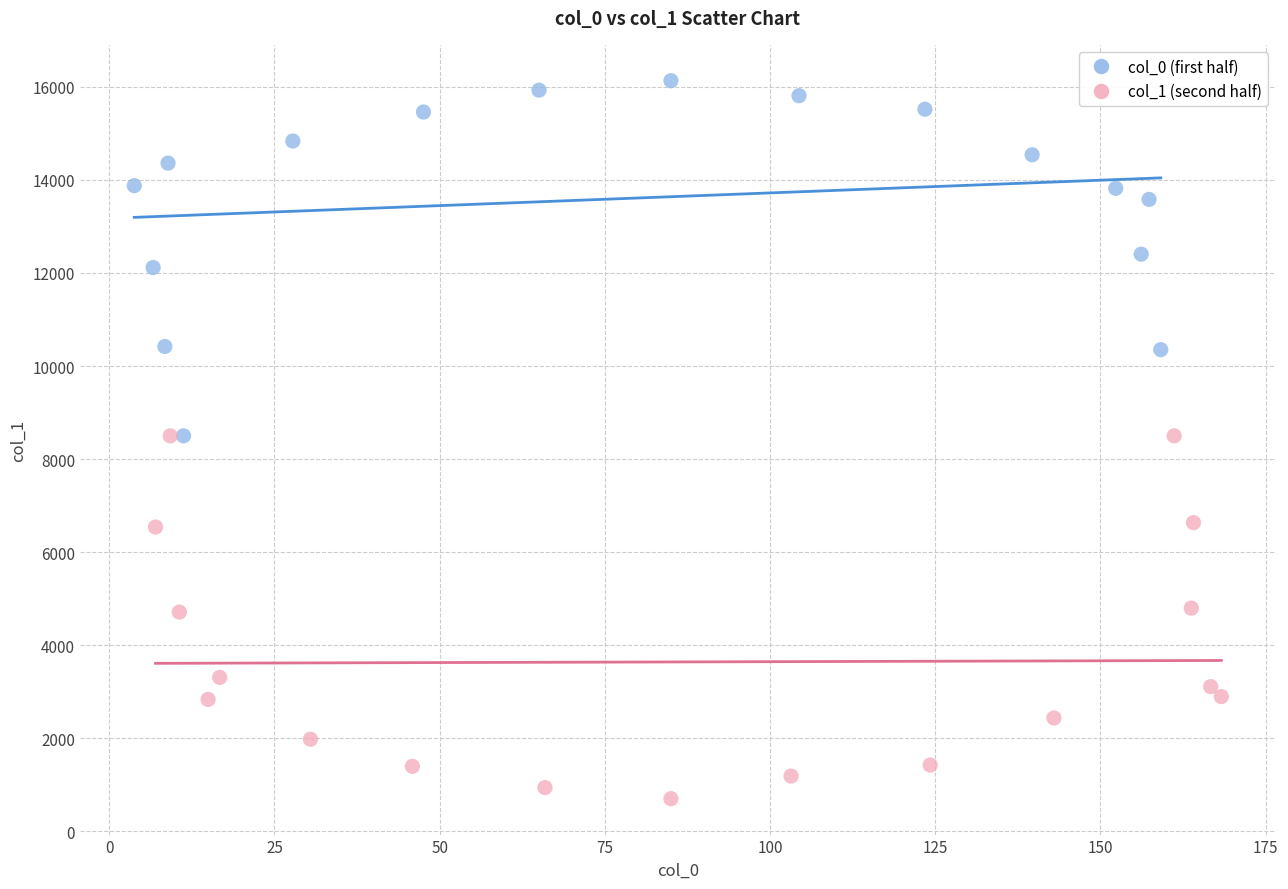

Which series reaches the minimum Y coordinate?

col_1 (second half)